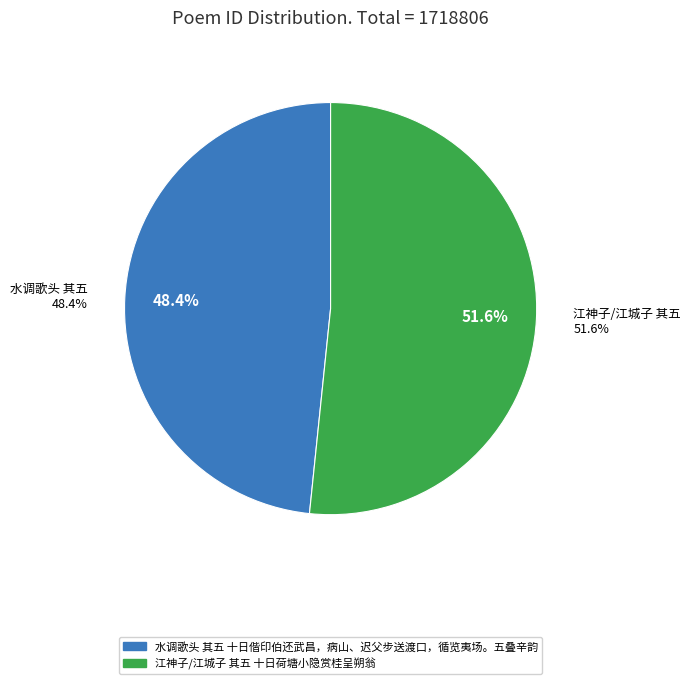

Which slice represents more than half of the pie?

江神子/江城子 其五 十日荷塘小隐赏桂呈朔翁